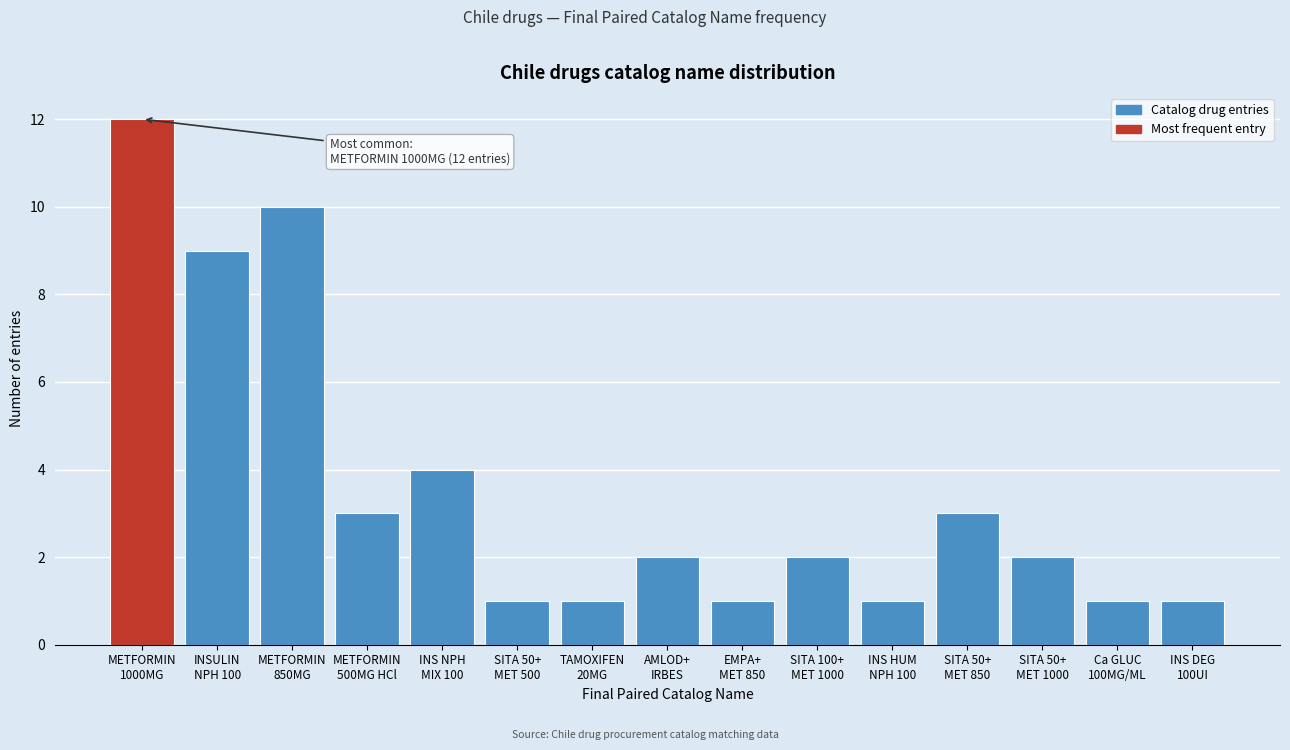

Reading left to right, extract all data points from this chart.

12	9	10	3	4	1	1	2	1	2	1	3	2	1	1